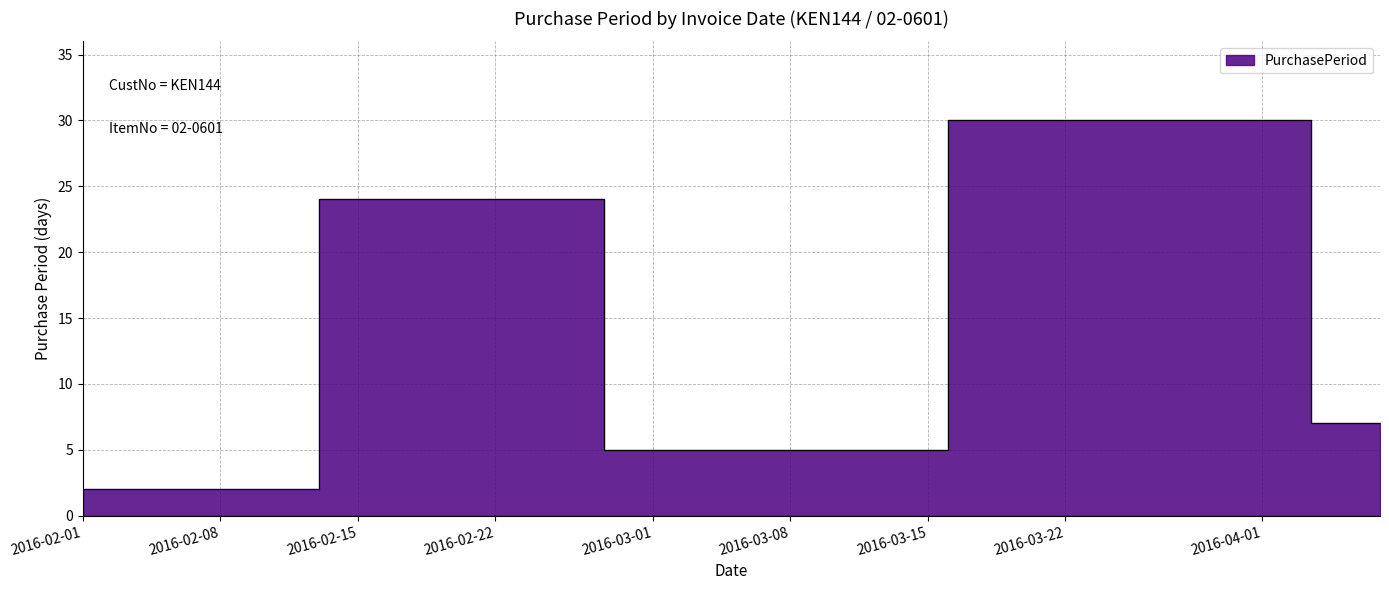

True or false: the data shows 24 at 2016-02-25.

True